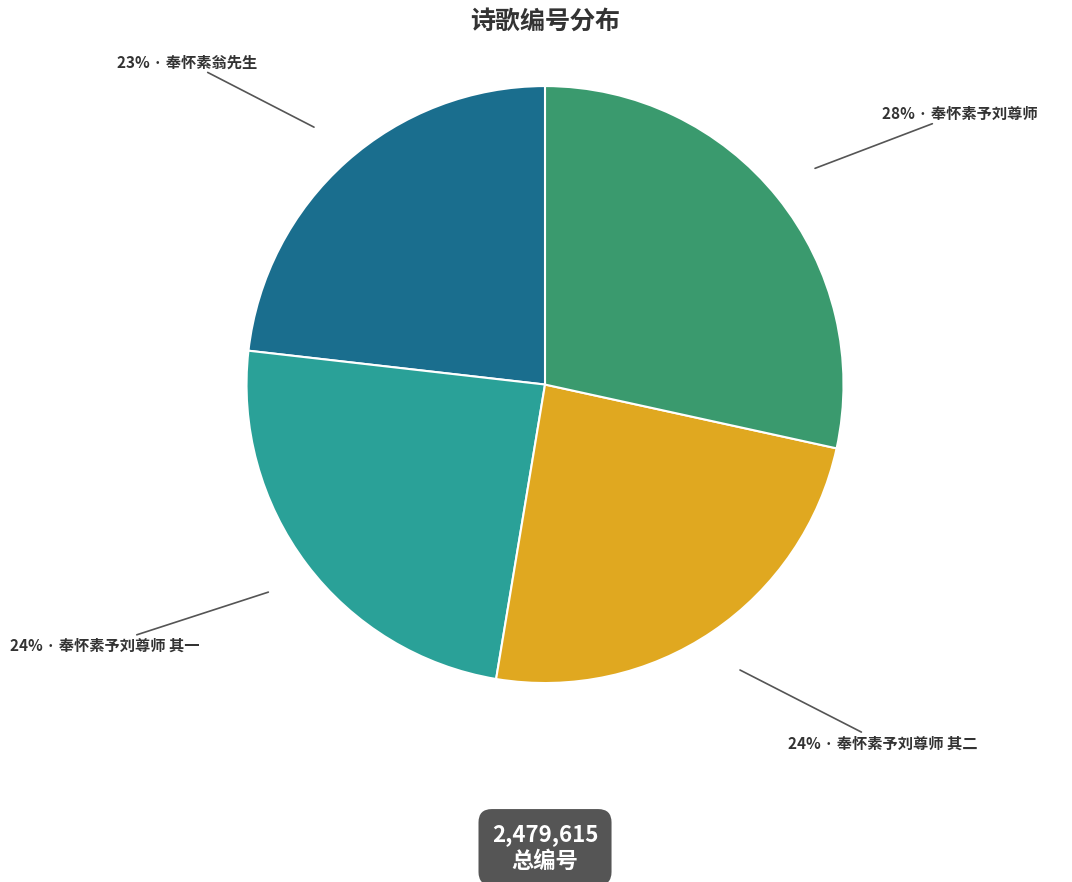

To the nearest percent, what is the average slice percentage?

25%